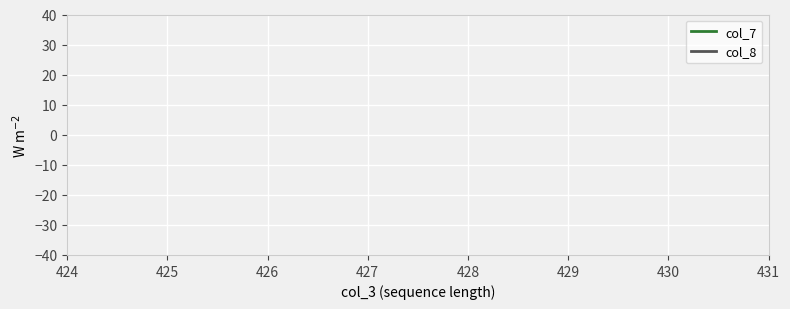

How many lines are shown in the chart?

2